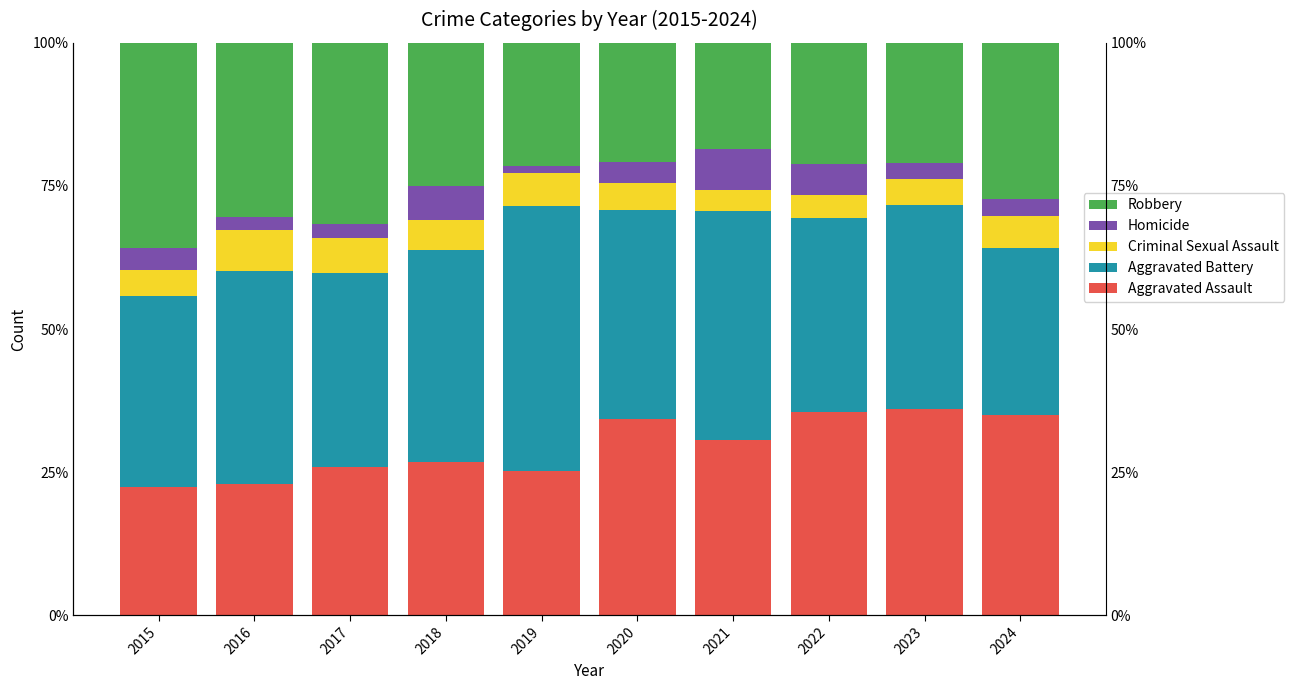

Is it true that Homicide equals 2.8 at 2023?

True